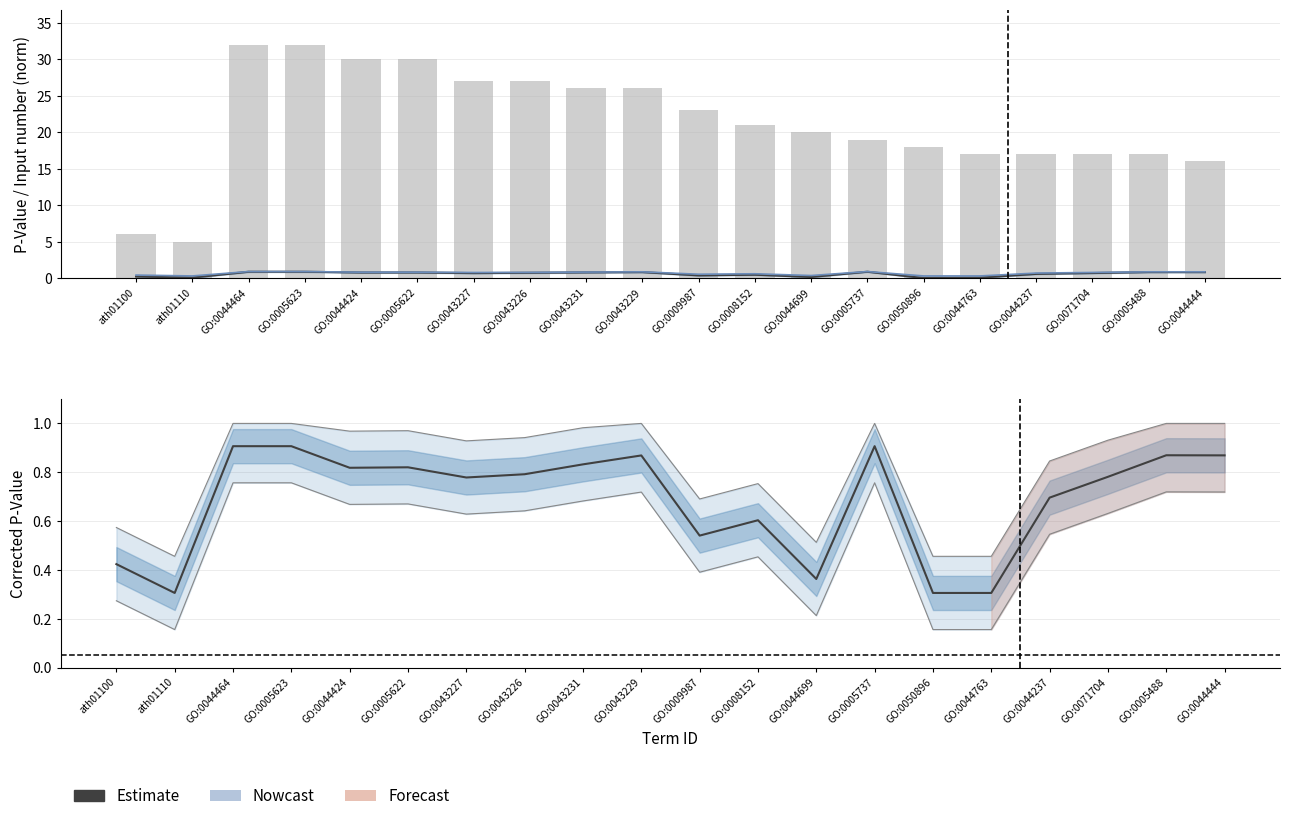

At ath01110, list the series in order from largest to smallest.

Input number, Corrected P-Value, P-Value